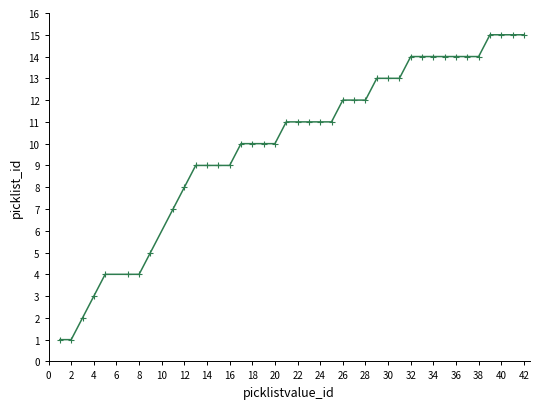

What is the greatest value displayed?

15